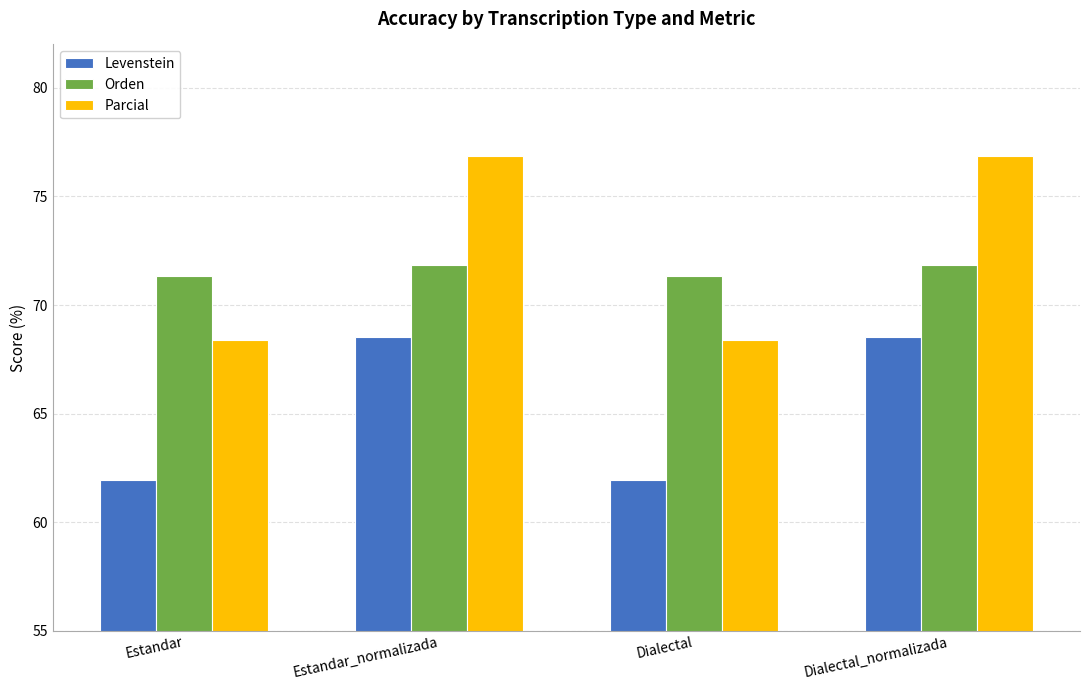

Read the Parcial value at Estandar.

68.4